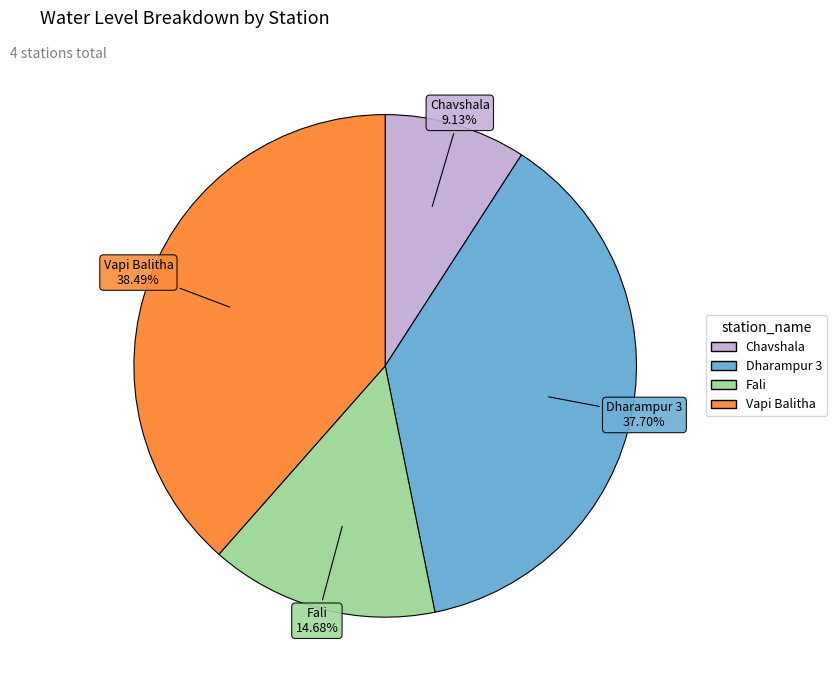

Combined, what portion of the pie is Fali and Chavshala?

23.8%